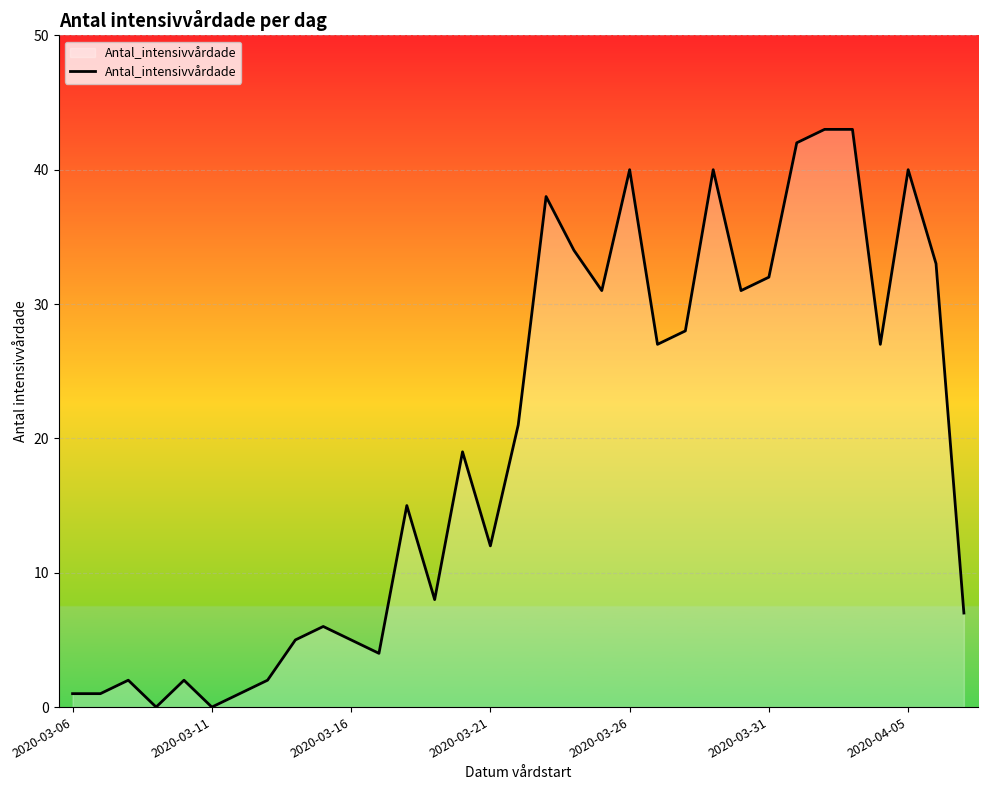

What is the greatest value displayed?

43